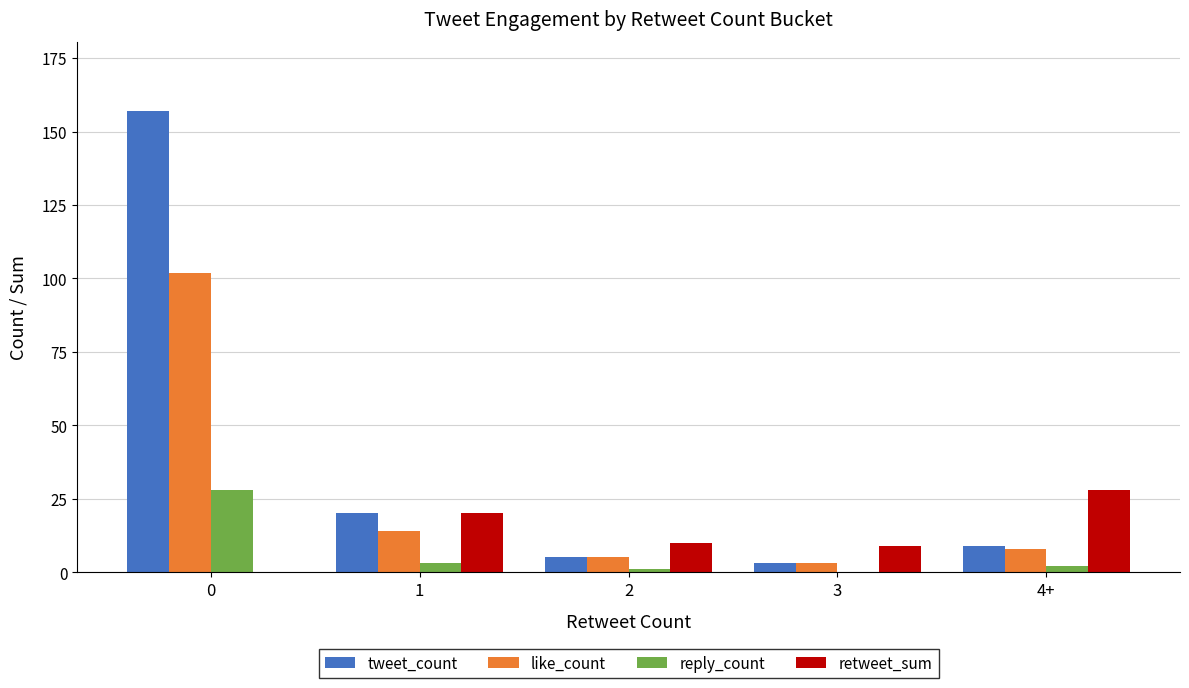

What is the sum of all retweet_sum values?

67